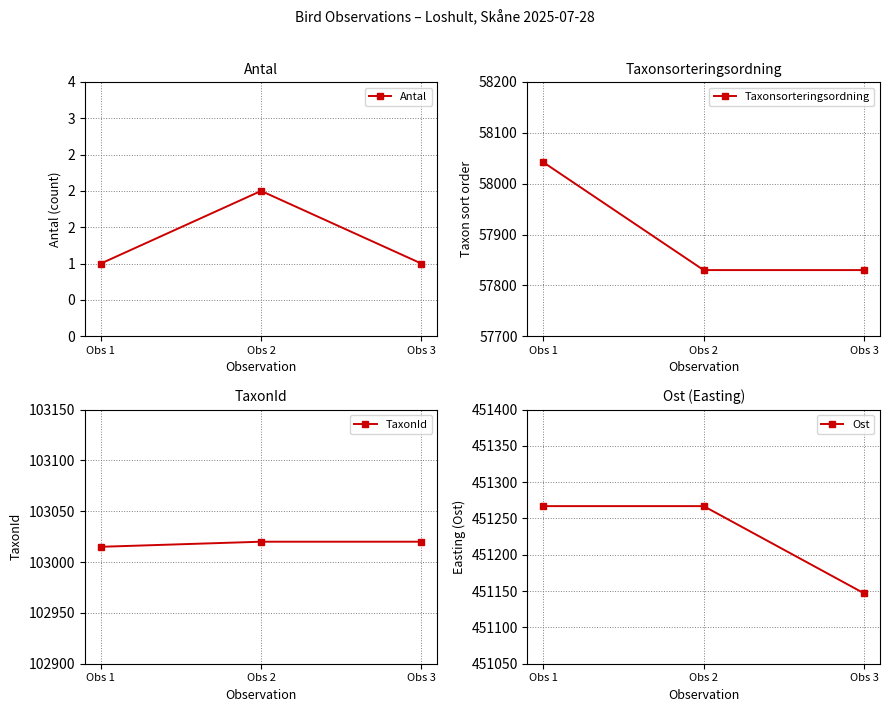

Which series has the largest range (max minus min)?

Taxonsorteringsordning